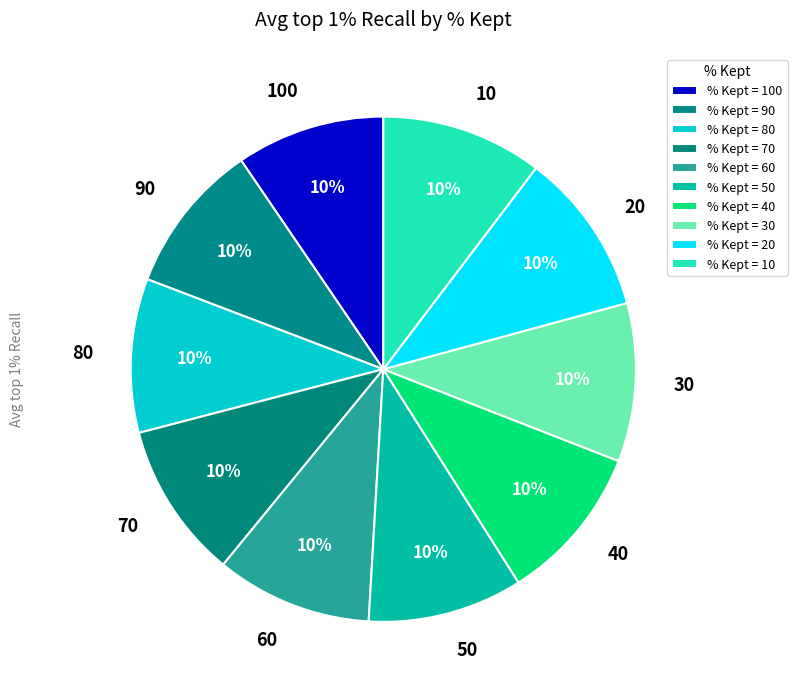

Is there a majority slice in this chart?

No